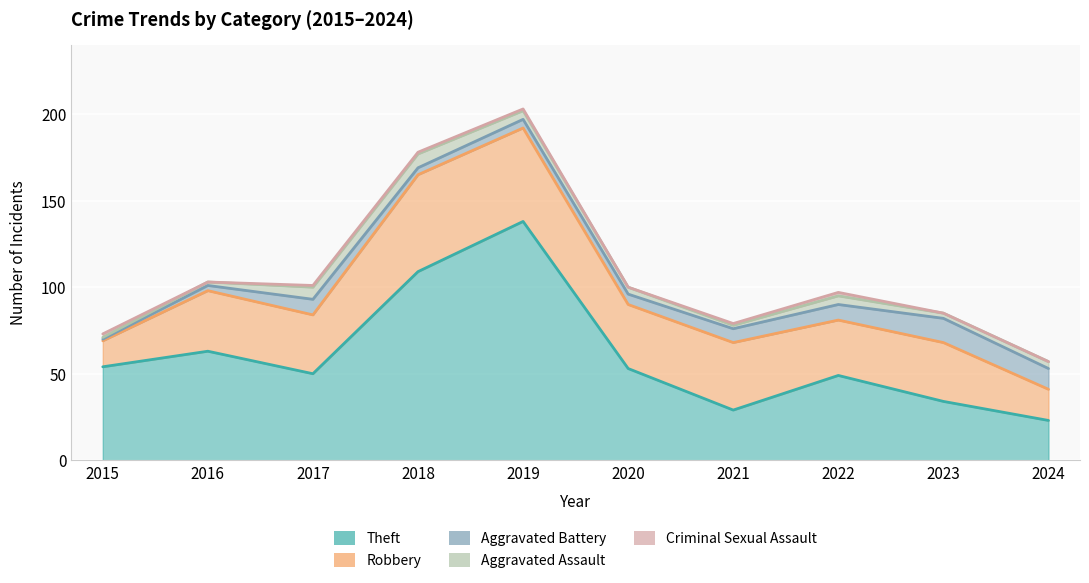

What is the value of the Aggravated Assault point at the 9th from the left?

3